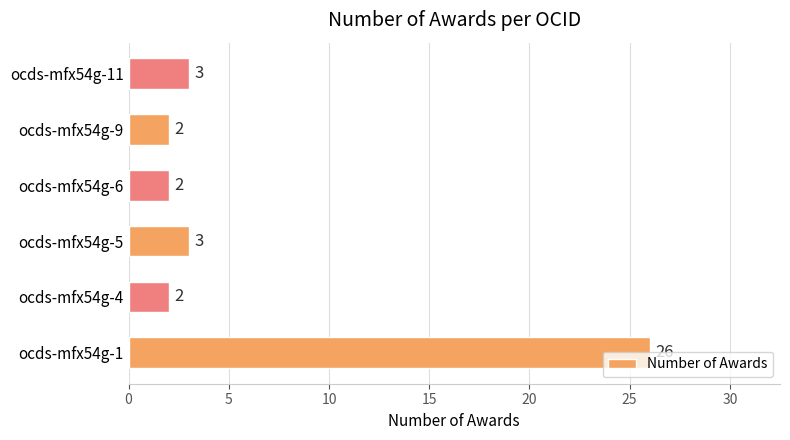

What is the difference between the maximum and minimum values?

24